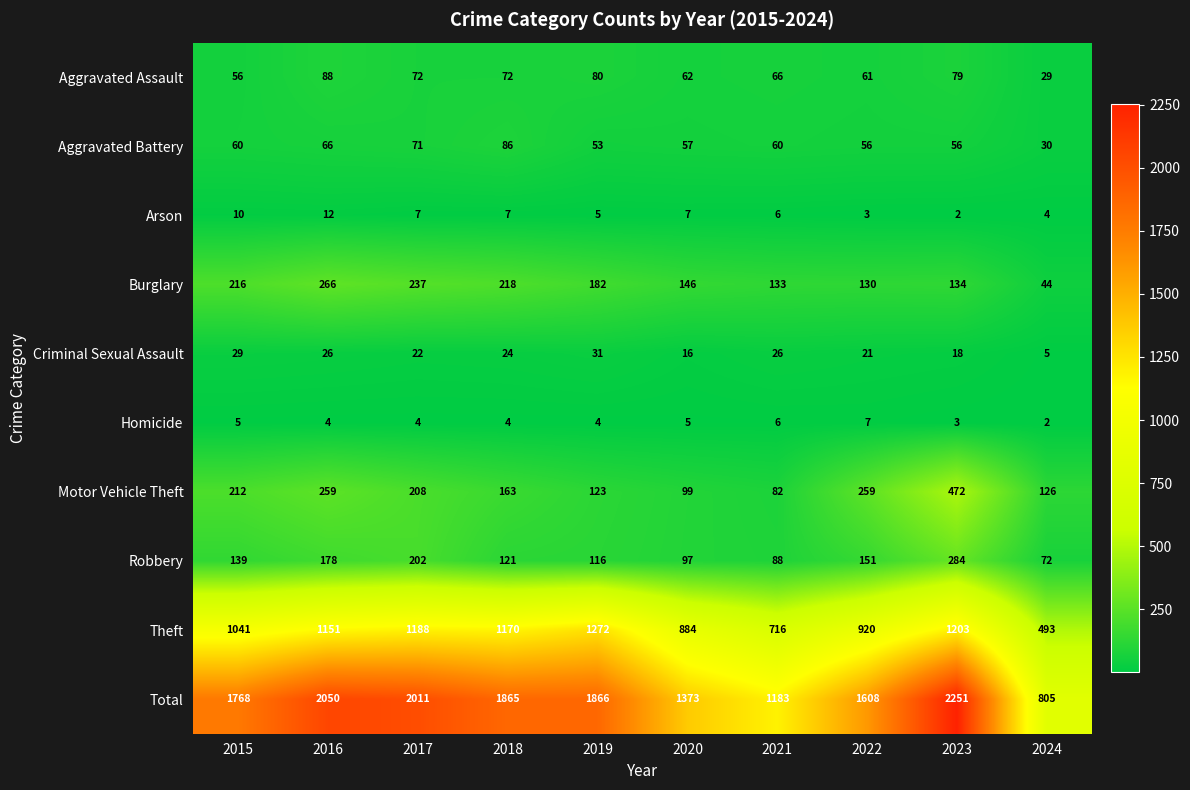

True or false: Robbery has a value of 37 at 2020.

False